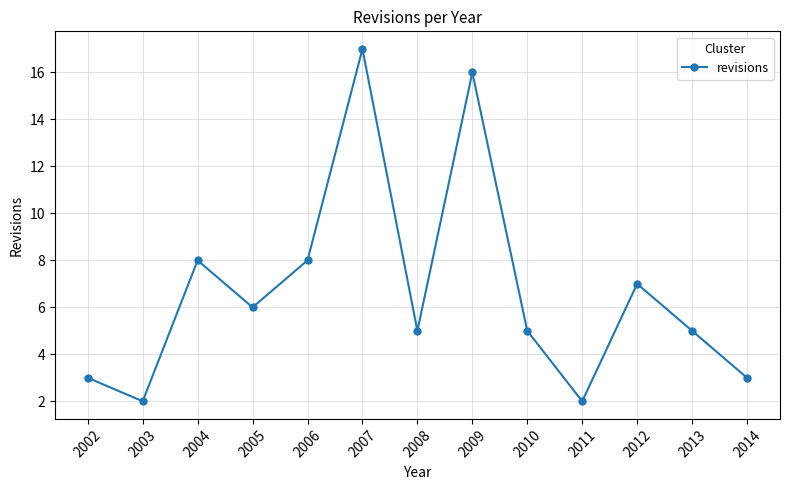

How many categories are shown in the chart?

13